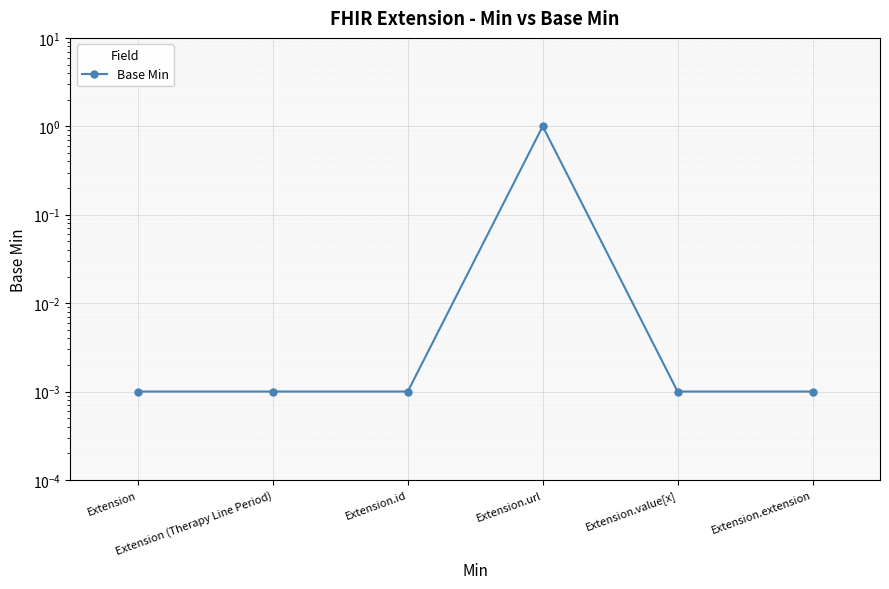

Reading left to right, list all the values displayed in this chart.

Extension=0.0	Extension (Therapy Line Period)=0.0	Extension.id=0.0	Extension.url=1.0	Extension.value[x]=0.0	Extension.extension=0.0